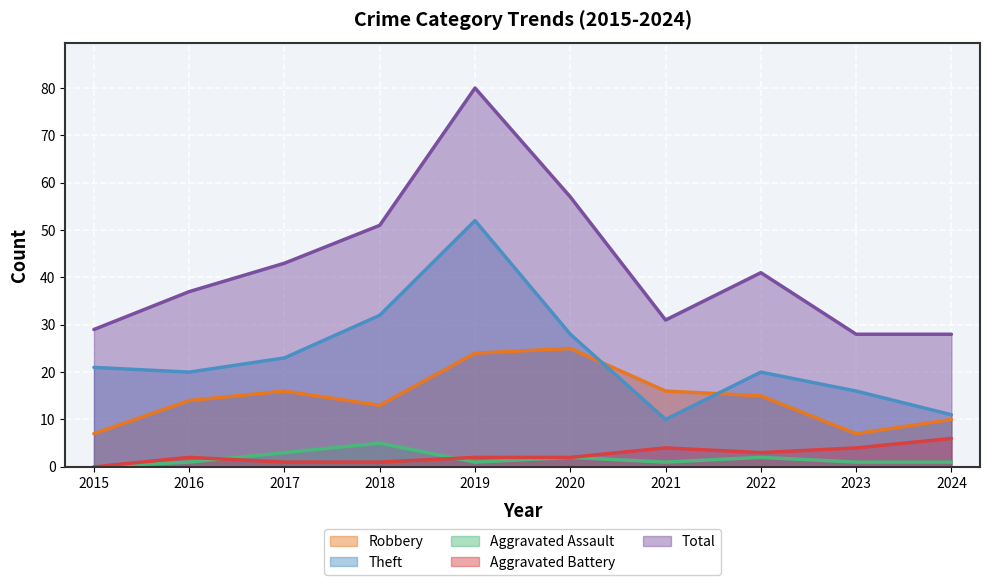

Reading right to left, transcribe all the data shown in this chart.

Robbery: 10	7	15	16	25	24	13	16	14	7
Theft: 11	16	20	10	28	52	32	23	20	21
Aggravated Assault: 1	1	2	1	2	1	5	3	1	0
Aggravated Battery: 6	4	3	4	2	2	1	1	2	0
Total: 28	28	41	31	57	80	51	43	37	29